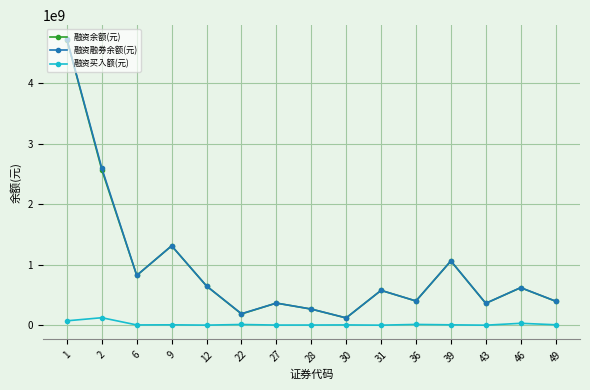

Does the chart display data point markers on the line(s)?

Yes